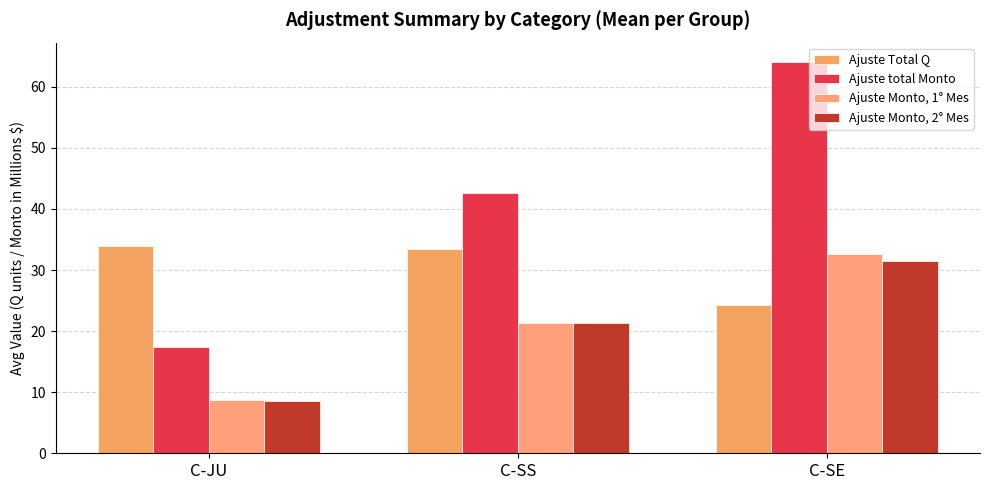

What are all the series names shown in the legend?

Ajuste Total Q, Ajuste total Monto, Ajuste Monto, 1° Mes, Ajuste Monto, 2° Mes